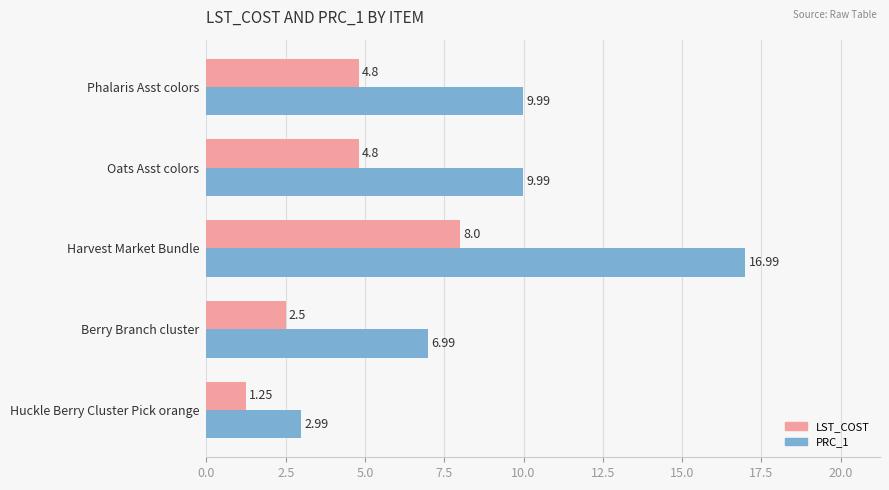

At which label does LST_COST reach its peak?

Harvest Market Bundle